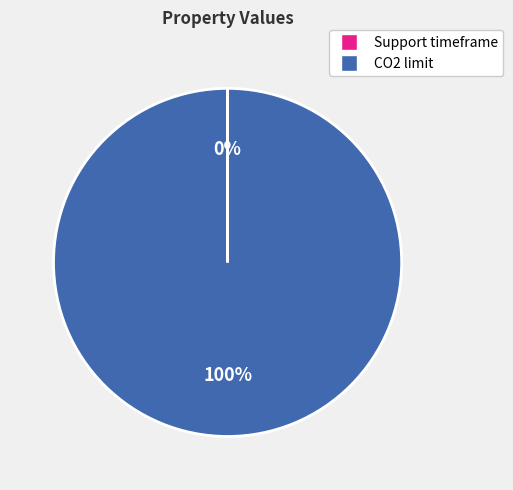

To the nearest percent, what percentage of the pie is CO2 limit?

100%